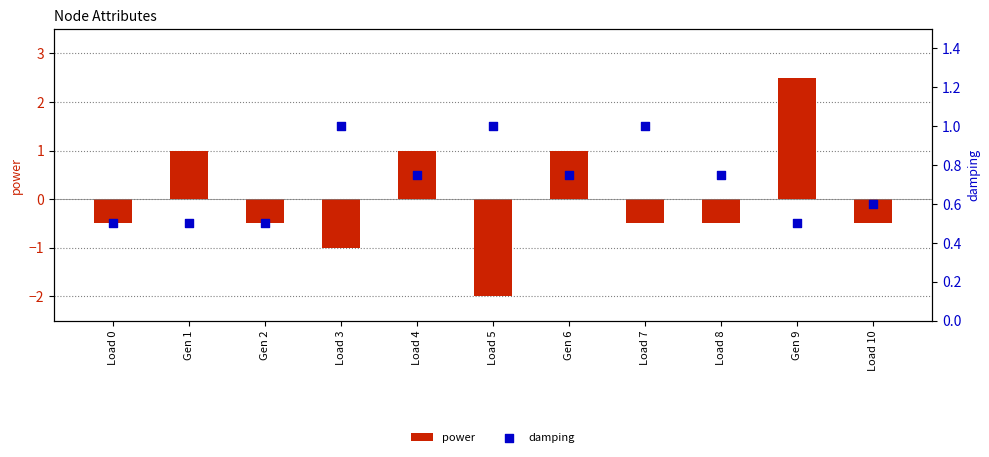

What are all the series names shown in the legend?

power, damping